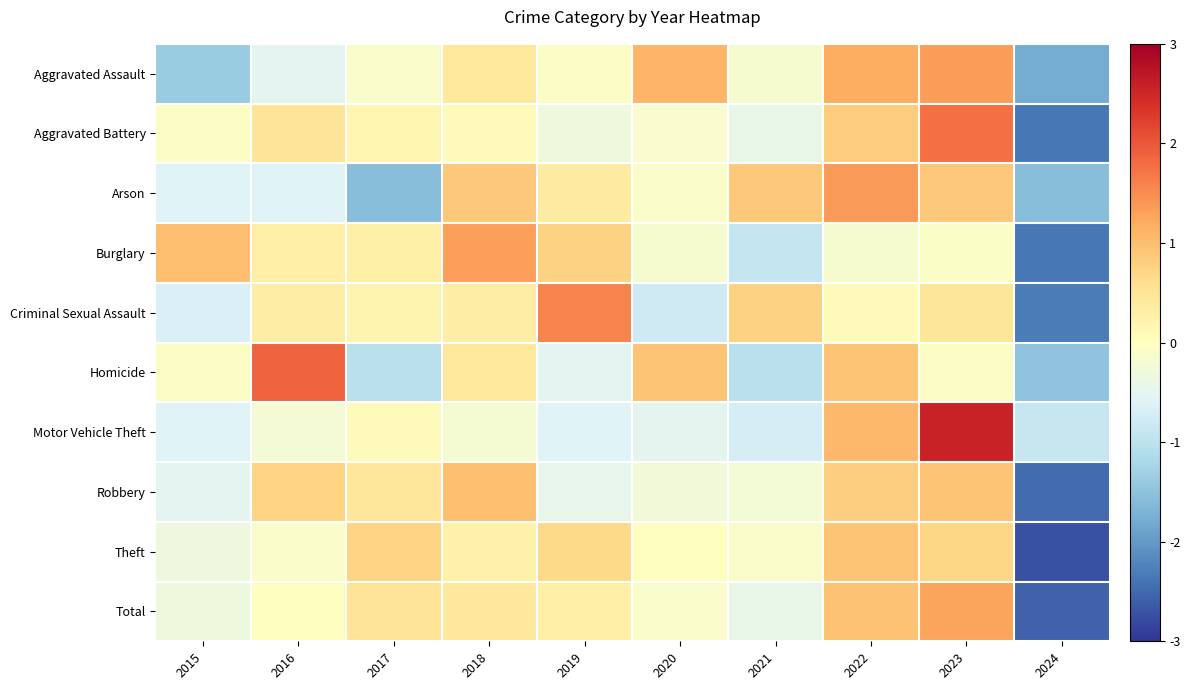

Reading left to right, list all the values displayed in this chart.

Aggravated Assault: 2015=-1.4	2016=-0.5	2017=-0.1	2018=0.4	2019=-0.0	2020=1.1	2021=-0.2	2022=1.2	2023=1.4	2024=-1.8
Aggravated Battery: 2015=-0.0	2016=0.5	2017=0.2	2018=0.1	2019=-0.3	2020=-0.2	2021=-0.4	2022=0.8	2023=1.8	2024=-2.4
Arson: 2015=-0.6	2016=-0.6	2017=-1.6	2018=0.9	2019=0.4	2020=-0.1	2021=0.9	2022=1.4	2023=0.9	2024=-1.6
Burglary: 2015=1.0	2016=0.3	2017=0.3	2018=1.3	2019=0.8	2020=-0.2	2021=-0.9	2022=-0.2	2023=-0.1	2024=-2.4
Criminal Sexual Assault: 2015=-0.6	2016=0.3	2017=0.2	2018=0.3	2019=1.6	2020=-0.8	2021=0.8	2022=0.1	2023=0.5	2024=-2.3
Homicide: 2015=-0.0	2016=1.9	2017=-1.0	2018=0.4	2019=-0.5	2020=0.9	2021=-1.0	2022=0.9	2023=-0.0	2024=-1.5
Motor Vehicle Theft: 2015=-0.6	2016=-0.2	2017=0.1	2018=-0.2	2019=-0.6	2020=-0.5	2021=-0.7	2022=1.1	2023=2.6	2024=-0.9
Robbery: 2015=-0.5	2016=0.7	2017=0.5	2018=1.0	2019=-0.5	2020=-0.3	2021=-0.2	2022=0.8	2023=0.9	2024=-2.5
Theft: 2015=-0.3	2016=-0.1	2017=0.7	2018=0.3	2019=0.7	2020=-0.0	2021=-0.1	2022=0.9	2023=0.7	2024=-2.7
Total: 2015=-0.3	2016=-0.0	2017=0.5	2018=0.4	2019=0.3	2020=-0.1	2021=-0.4	2022=0.9	2023=1.3	2024=-2.6